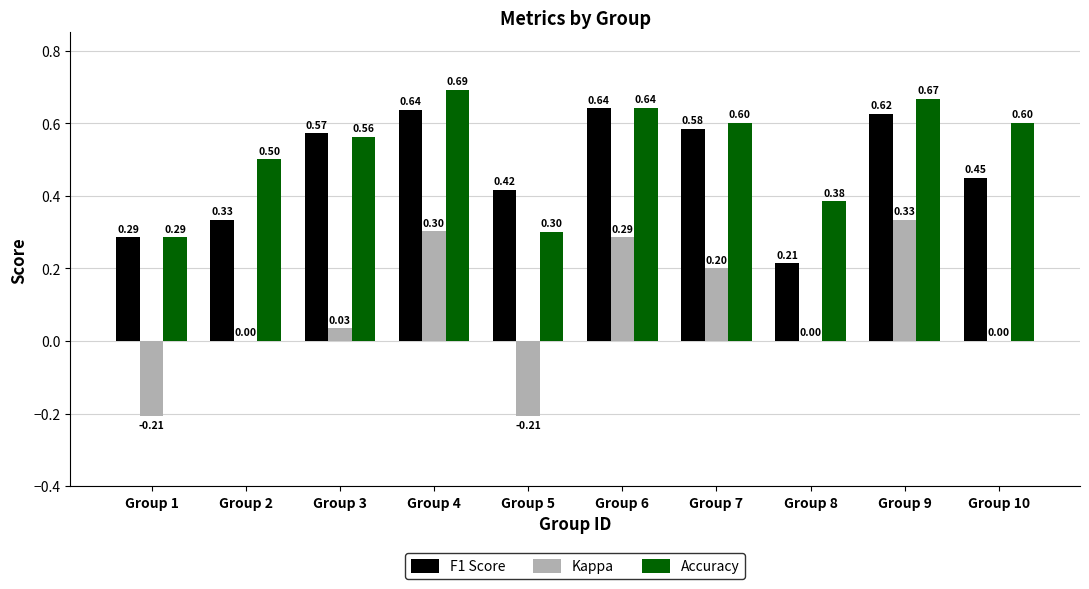

How many groups of bars are there?

10